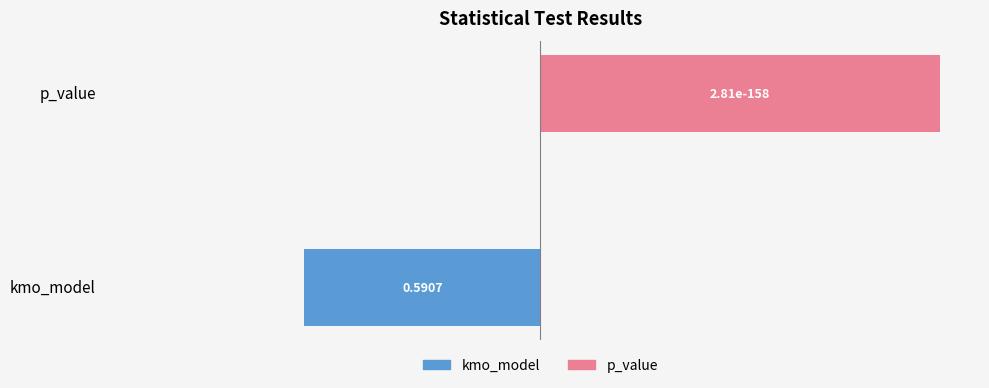

What are all the series names shown in the legend?

kmo_model, p_value